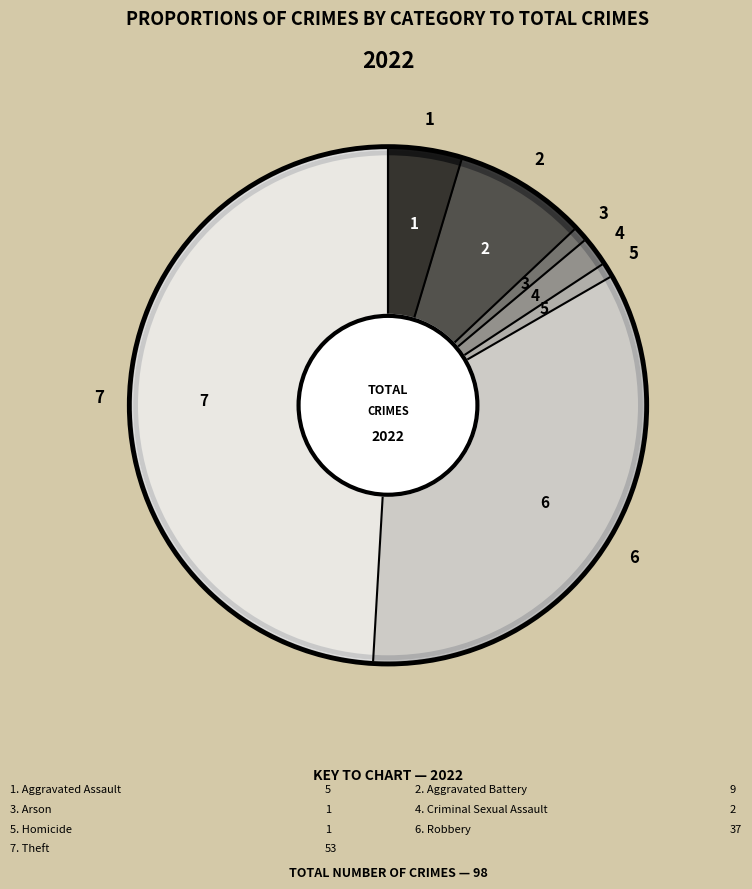

Is Criminal Sexual Assault the majority of the pie?

No